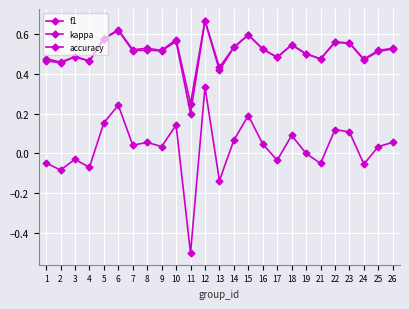

What is the value of the f1 point at the 14th from the left?

0.5